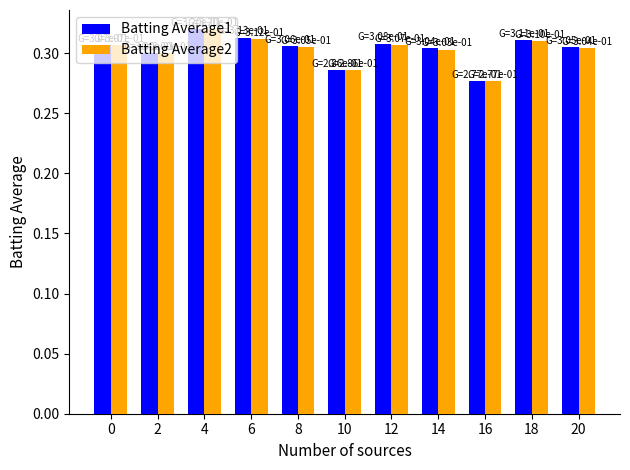

The value of Batting Average2 at 2 is 0.3. True or false?

True